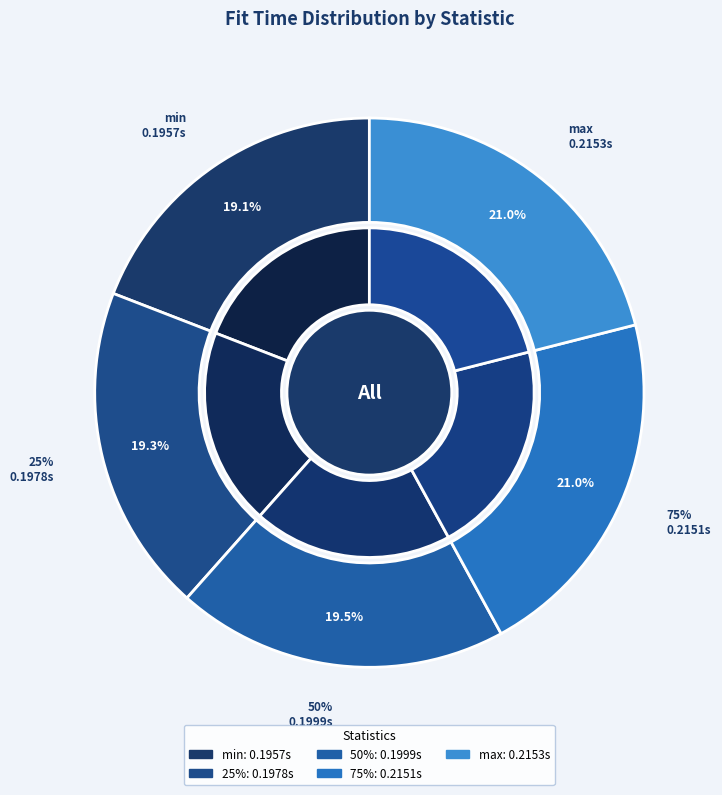

To the nearest percent, what is the combined percentage of max and 75%?

42%